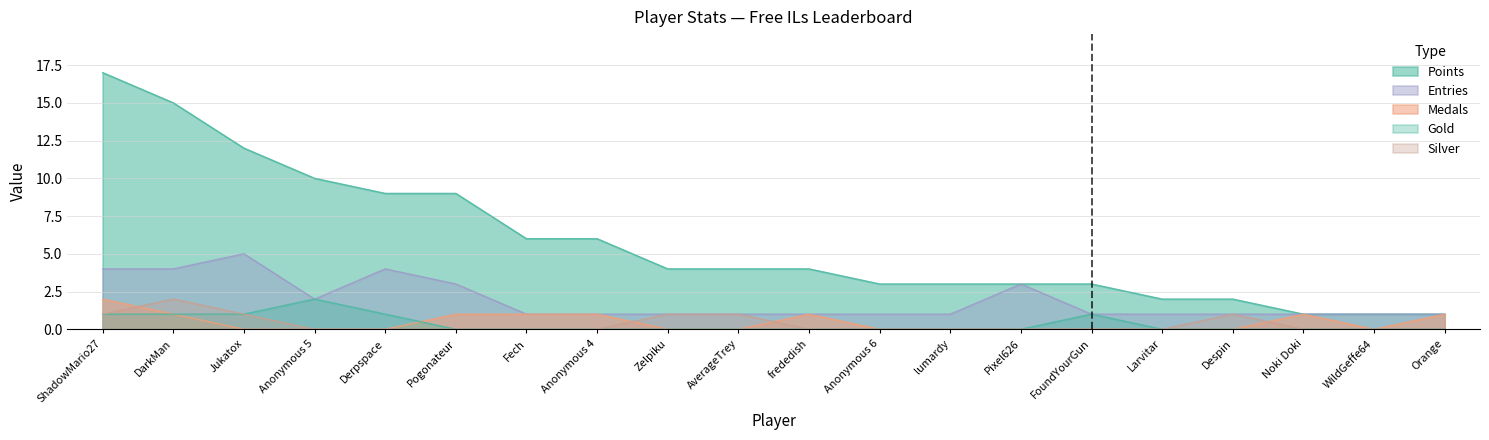

What is the maximum value shown in the chart?

17